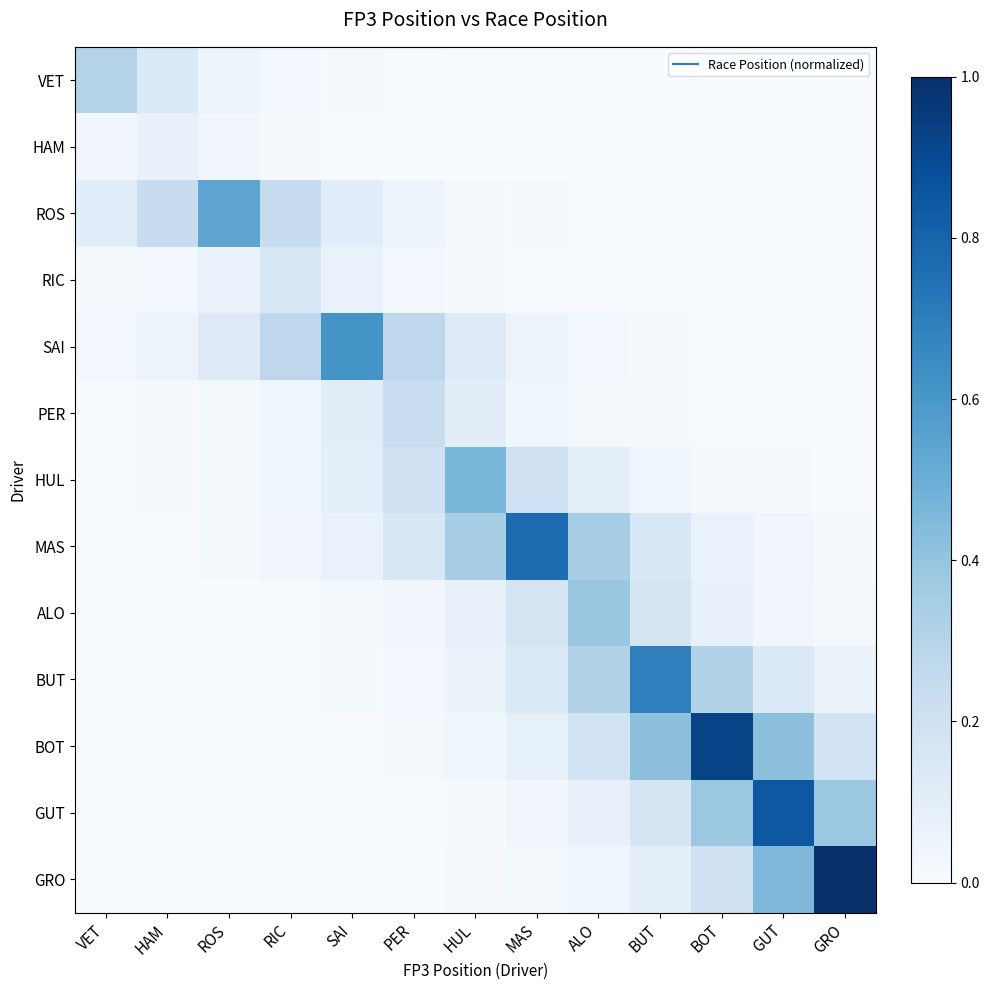

At how many categories does at least one series exceed 0?

13